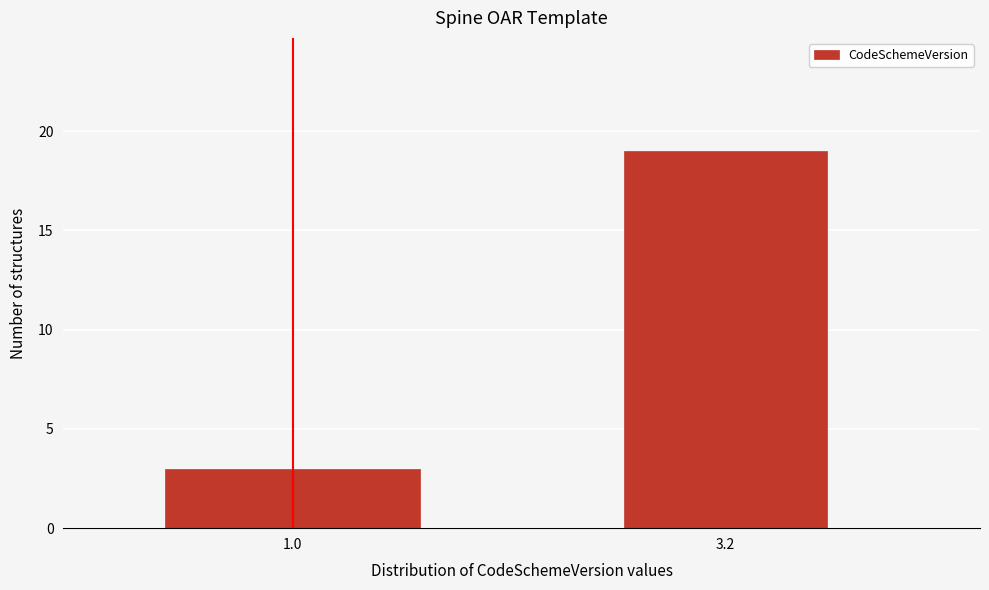

Reading left to right, transcribe all the data shown in this chart.

1.0=3	3.2=19